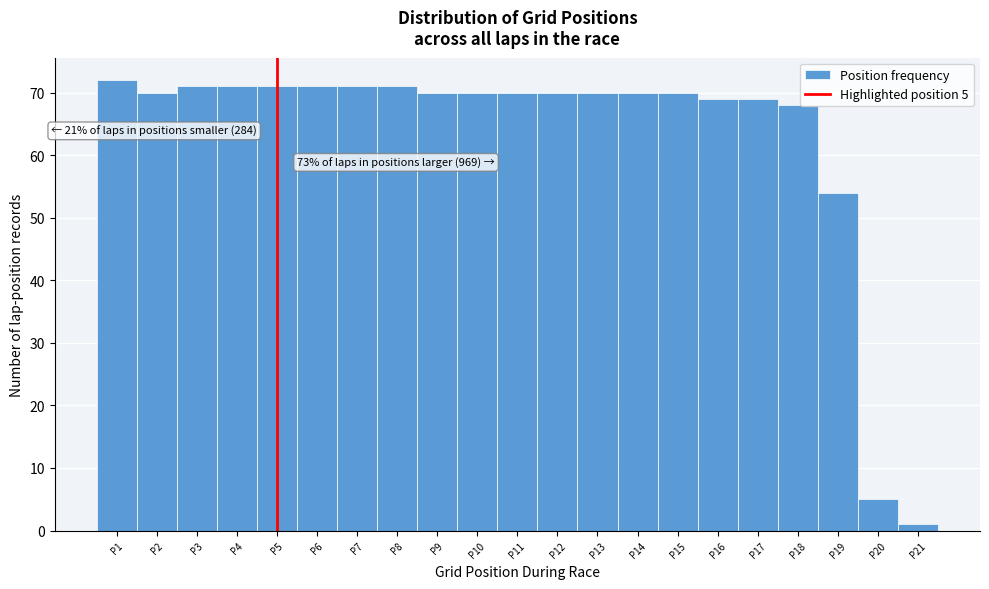

Which range on the x-axis has the tallest bar?

0.5 to 1.5